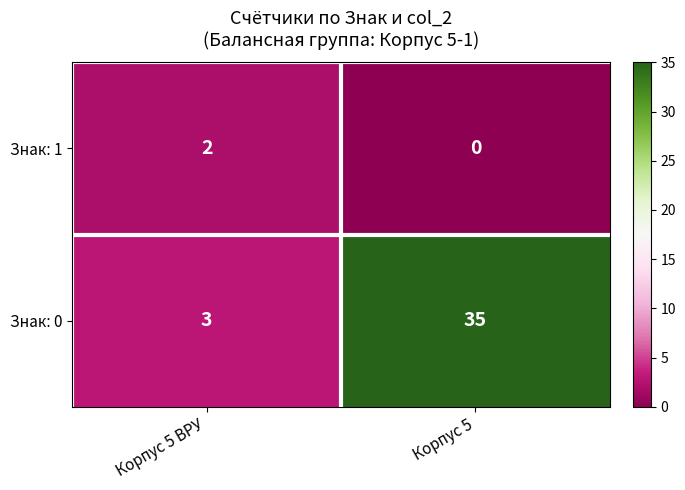

Which series has the largest total across all categories?

Знак: 0